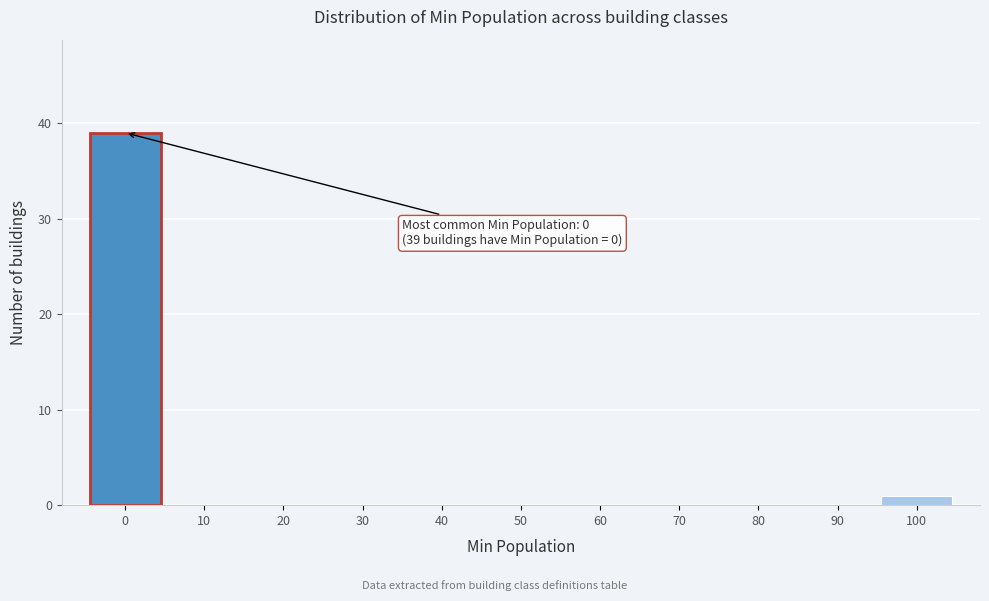

Reading left to right, what are all the values shown in this chart?

0=39	10=0	20=0	30=0	40=0	50=0	60=0	70=0	80=0	90=0	100=1